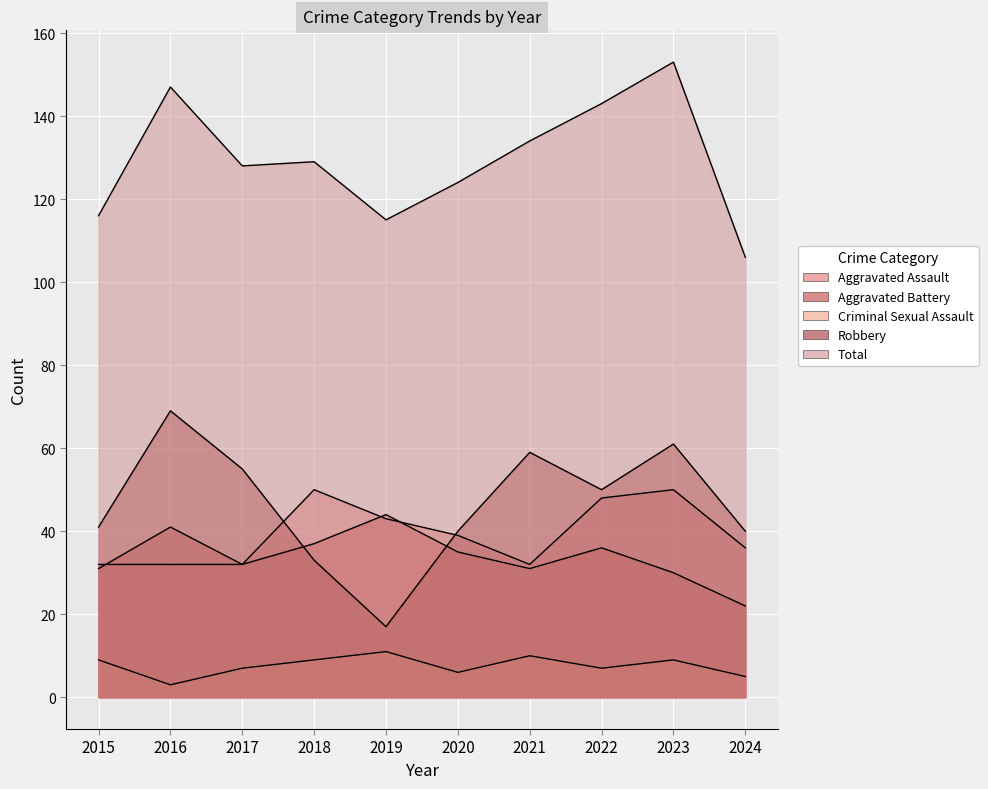

What is the lowest value of the Criminal Sexual Assault series?

3